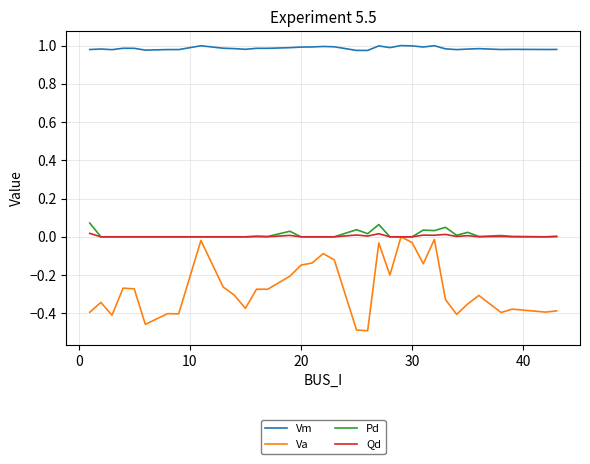

Which series has the widest spread of values?

Va